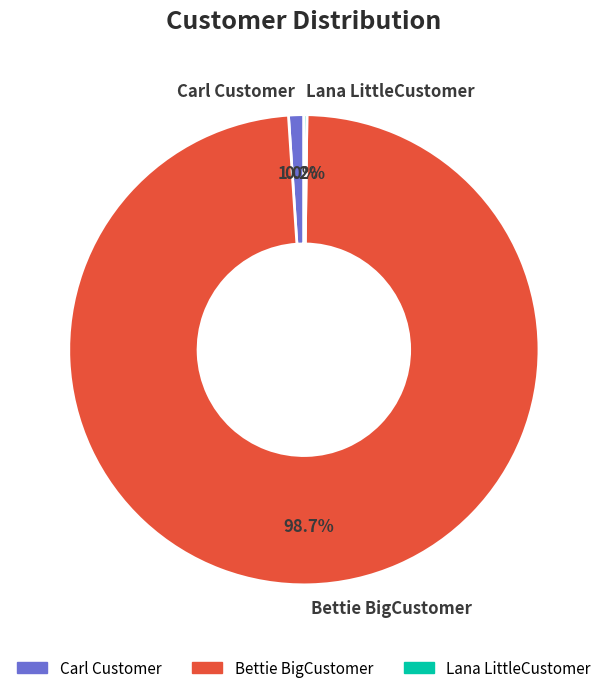

Is there a majority slice in this chart?

Yes